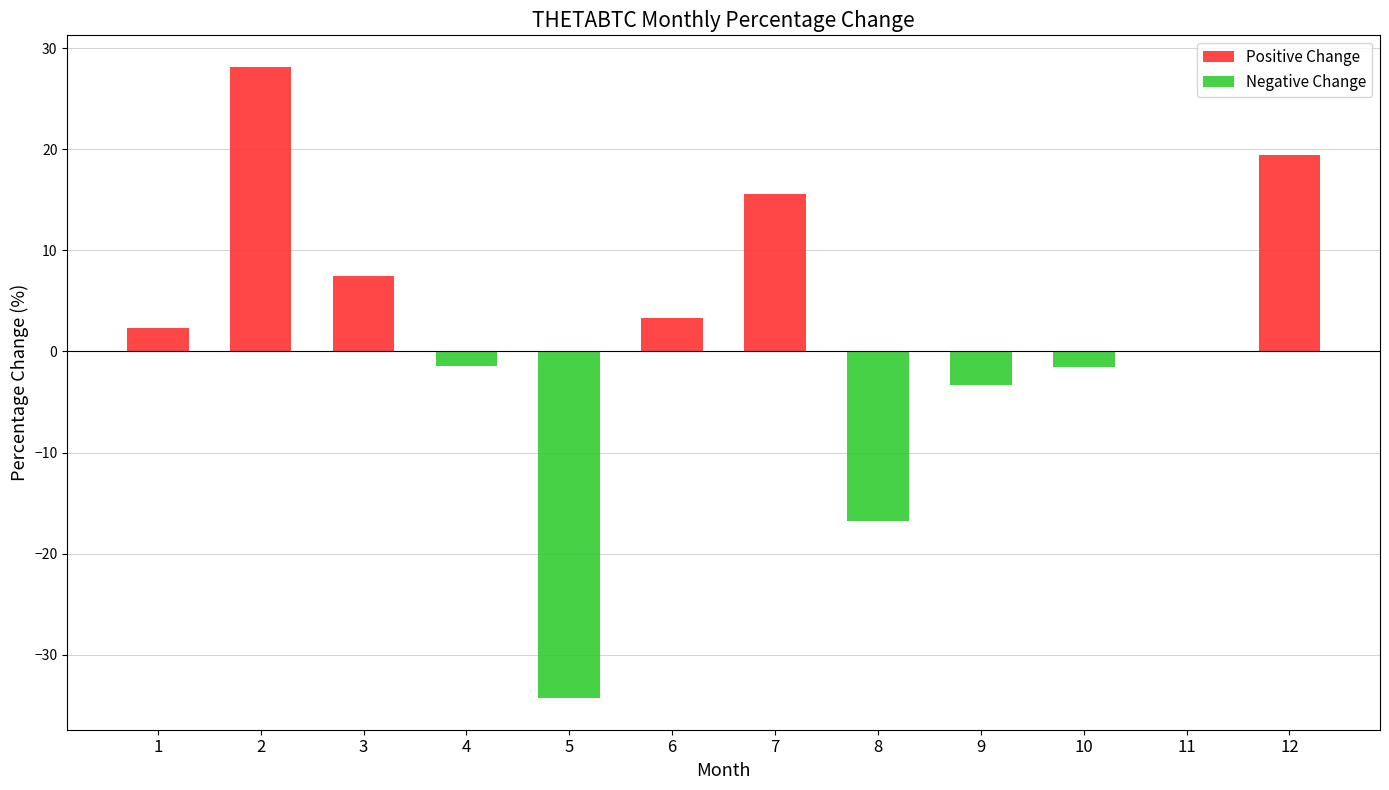

The value of Negative Change at 6 is -18.6. True or false?

False